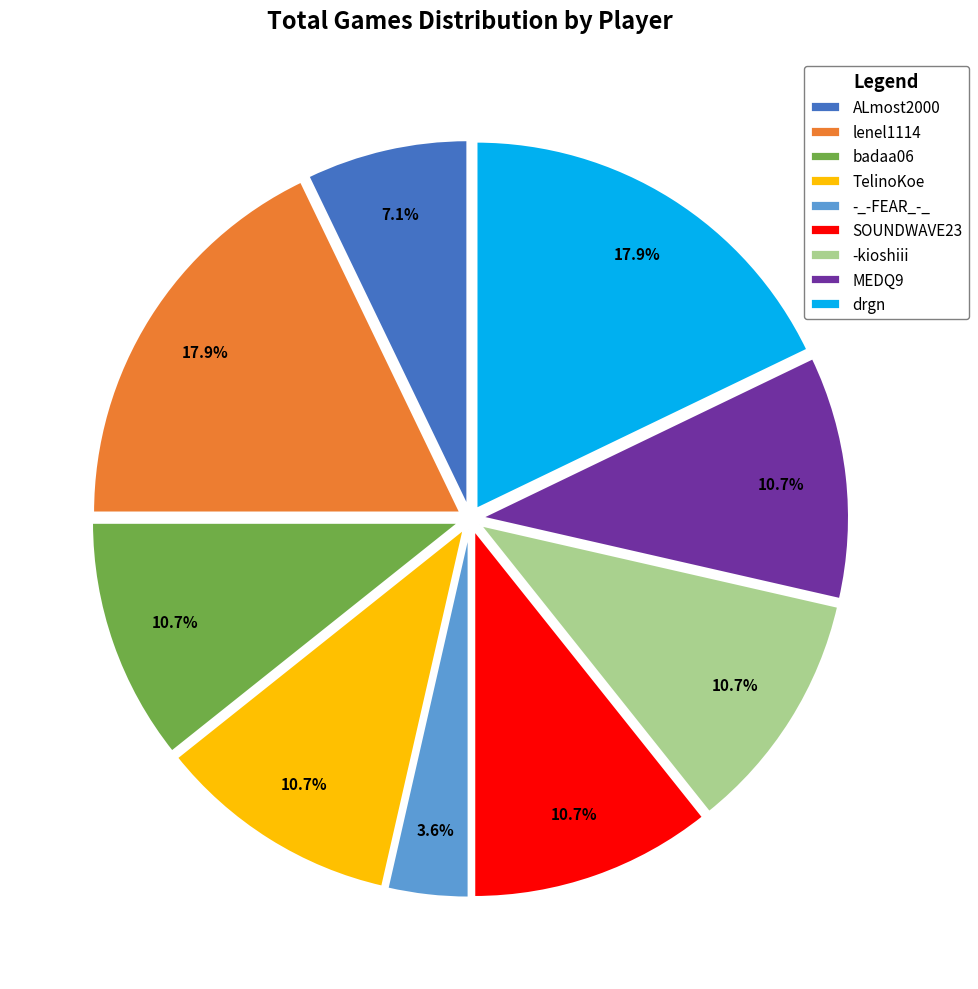

Approximately how many times larger is the value at -kioshiii compared to lenel1114?

0.6